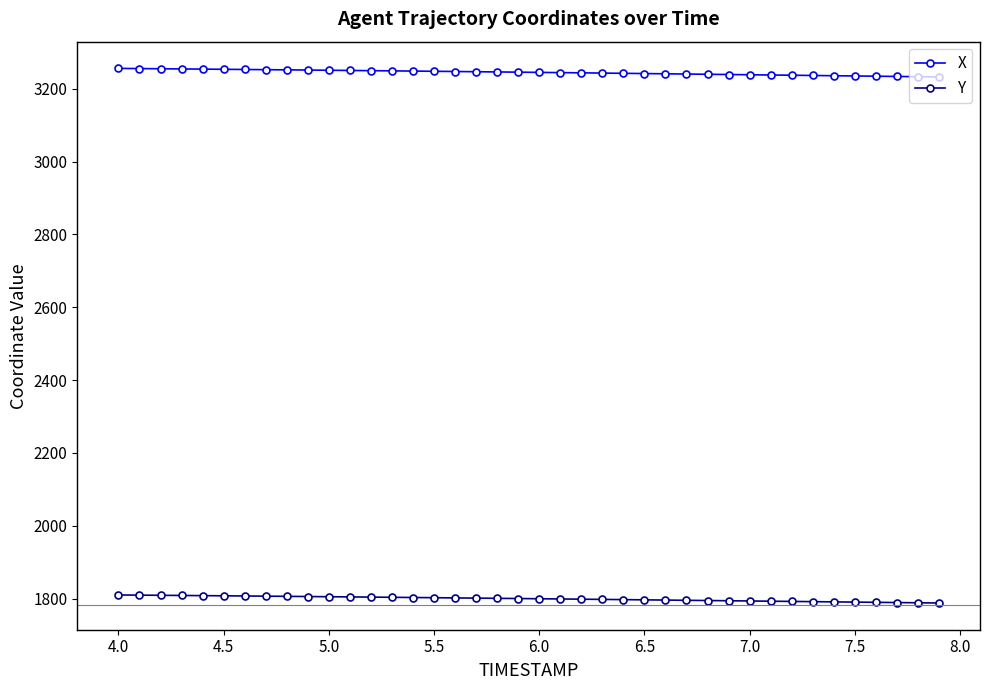

What is the minimum value shown in the chart?

1787.8